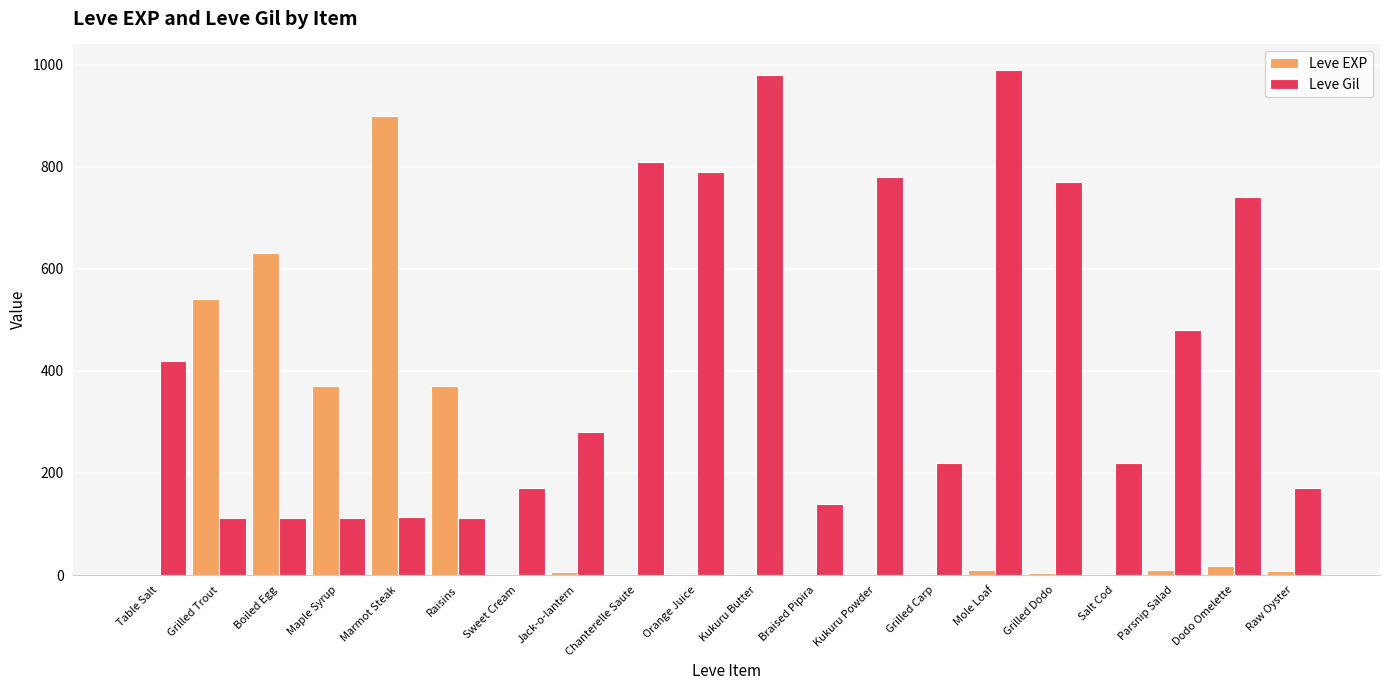

True or false: Leve EXP has a value of 1 at Chanterelle Saute.

True